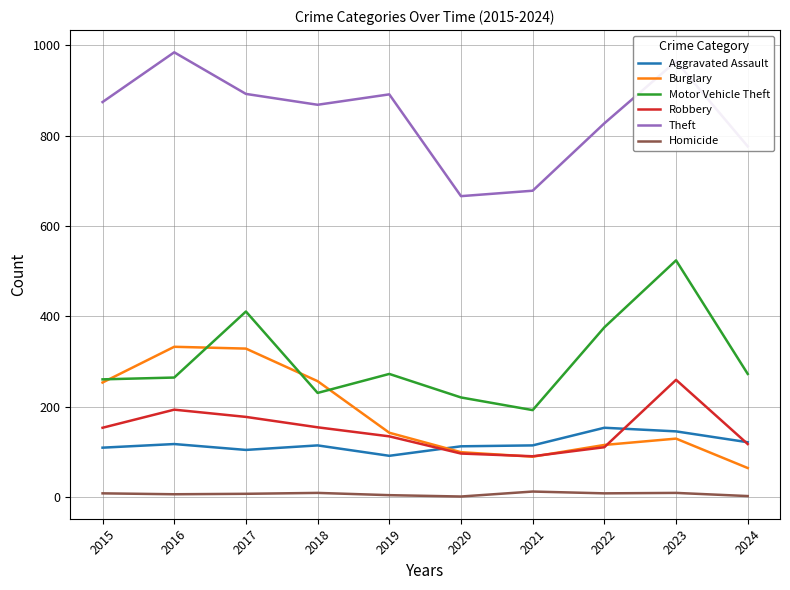

Rank the series by their maximum value, from lowest to highest.

Homicide, Aggravated Assault, Robbery, Burglary, Motor Vehicle Theft, Theft